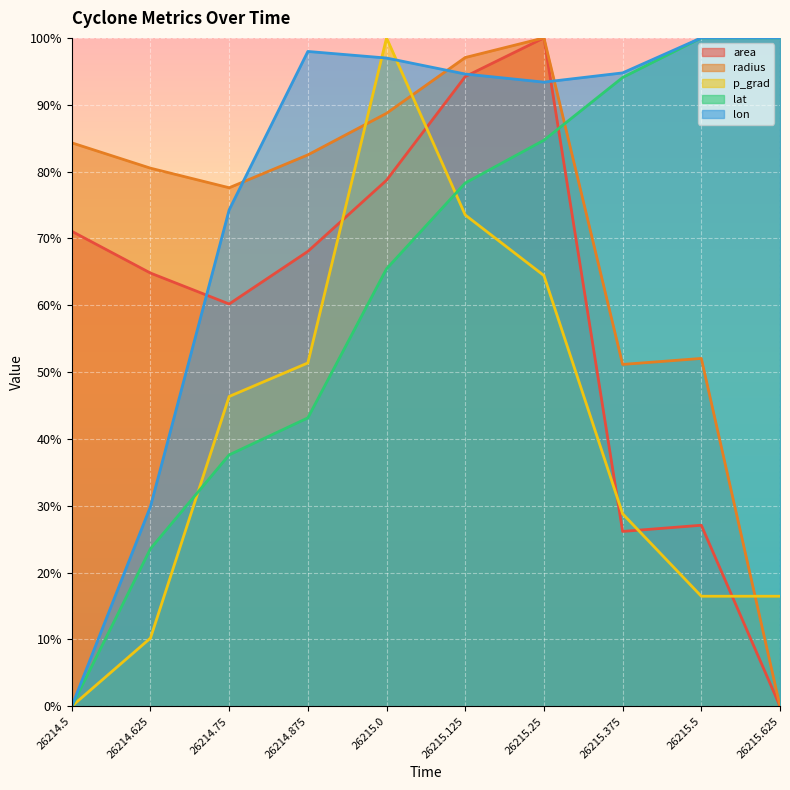

List the series in order of their peak value, lowest first.

area, radius, p_grad, lat, lon